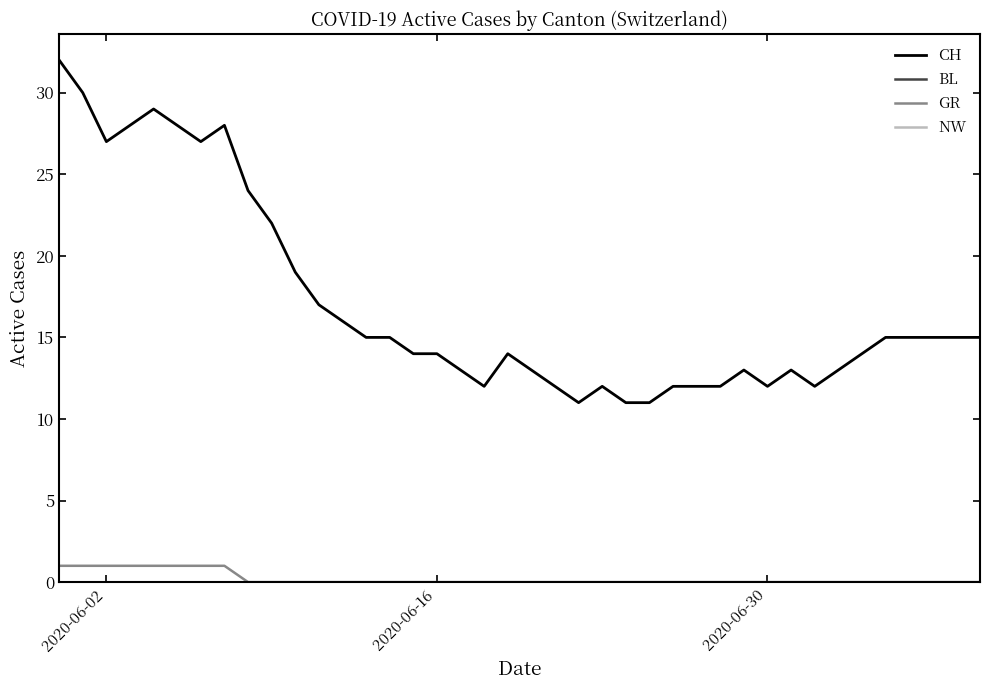

At which label does CH first exceed 15?

2020-06-02